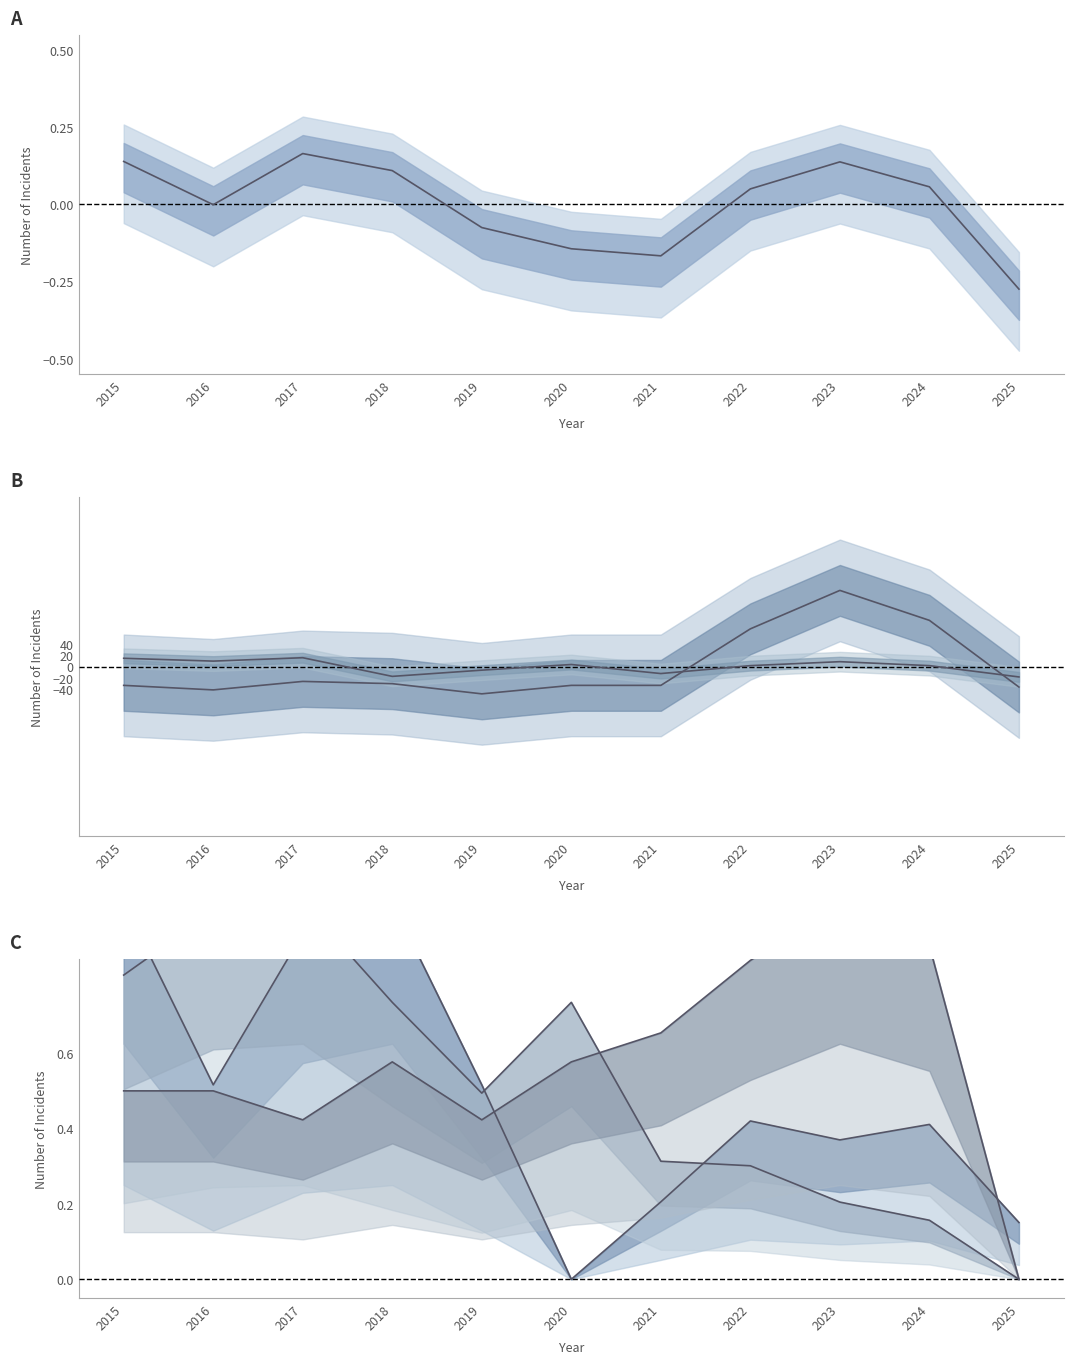

True or false: Total and Burglary intersect in this chart.

False